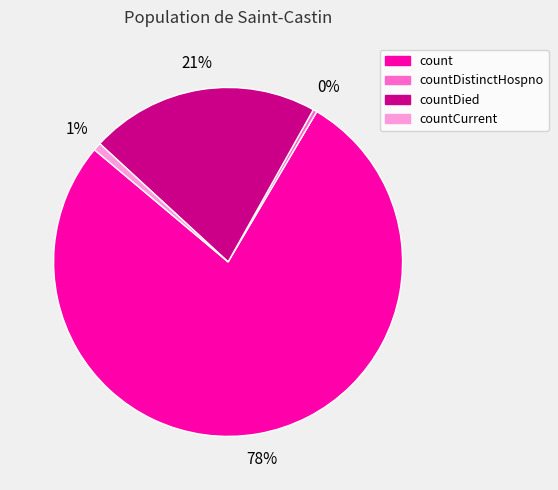

True or false: countCurrent accounts for 11% of the total.

False